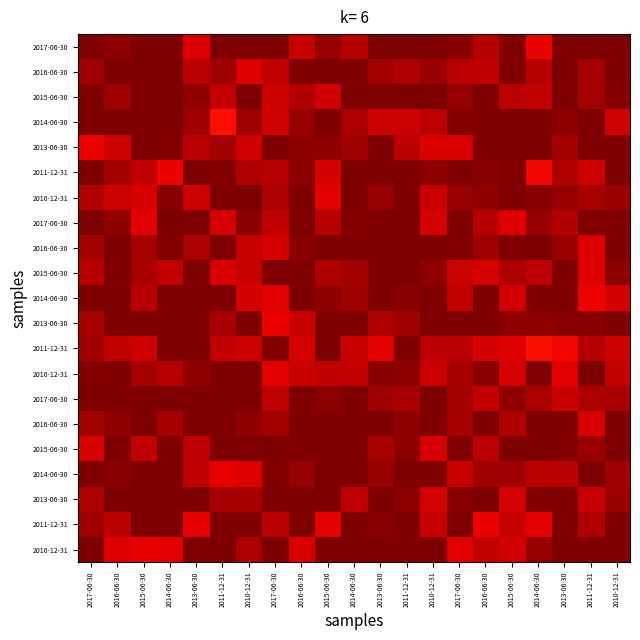

Between 2016-06-30 and 2017-06-30, which is larger?

2017-06-30